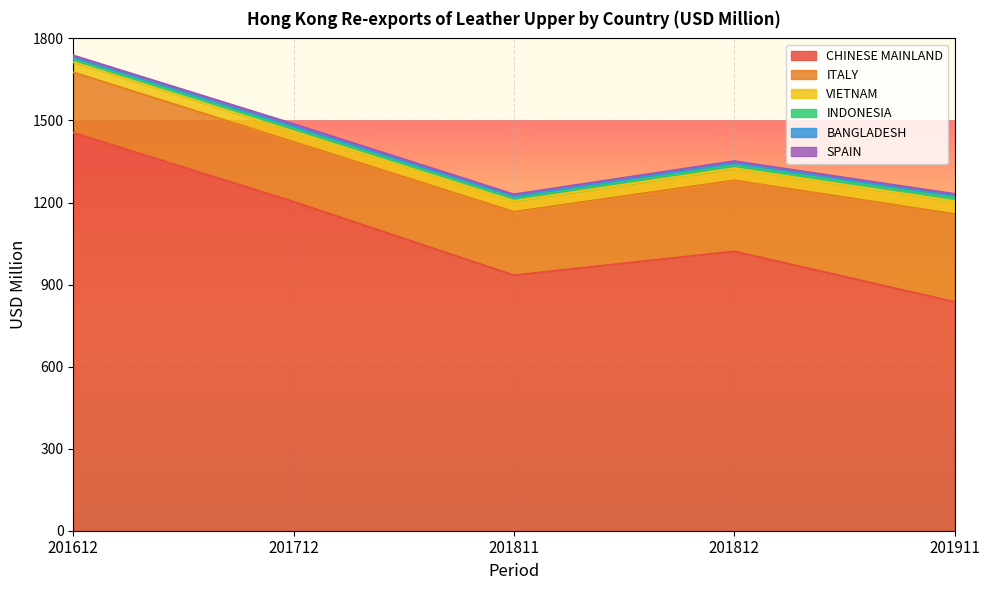

Which category has the highest value in the CHINESE MAINLAND series?

201612